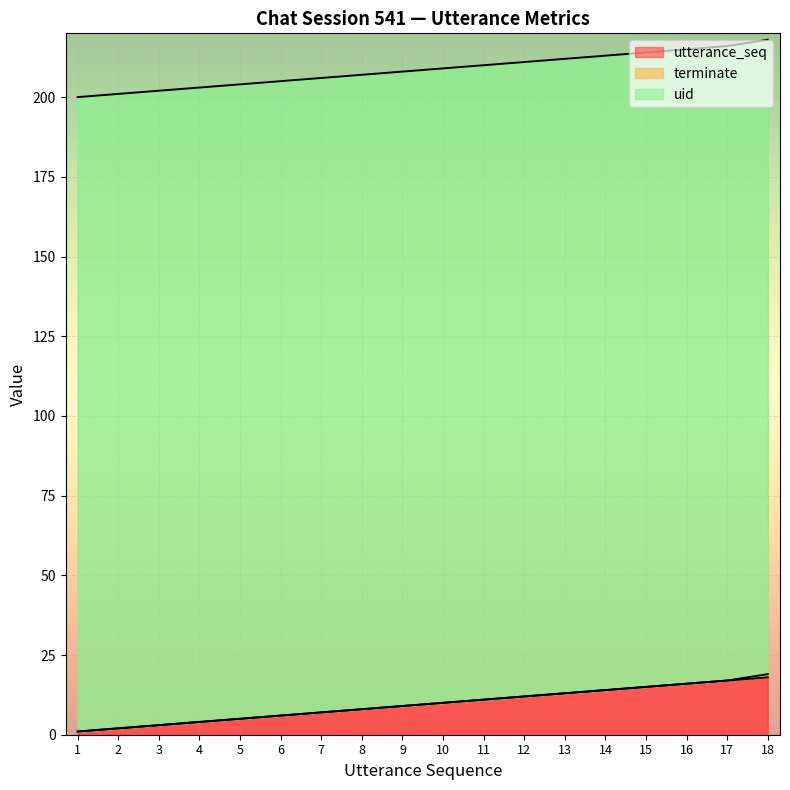

What is the value of the utterance_seq point at the 13th from the left?

13